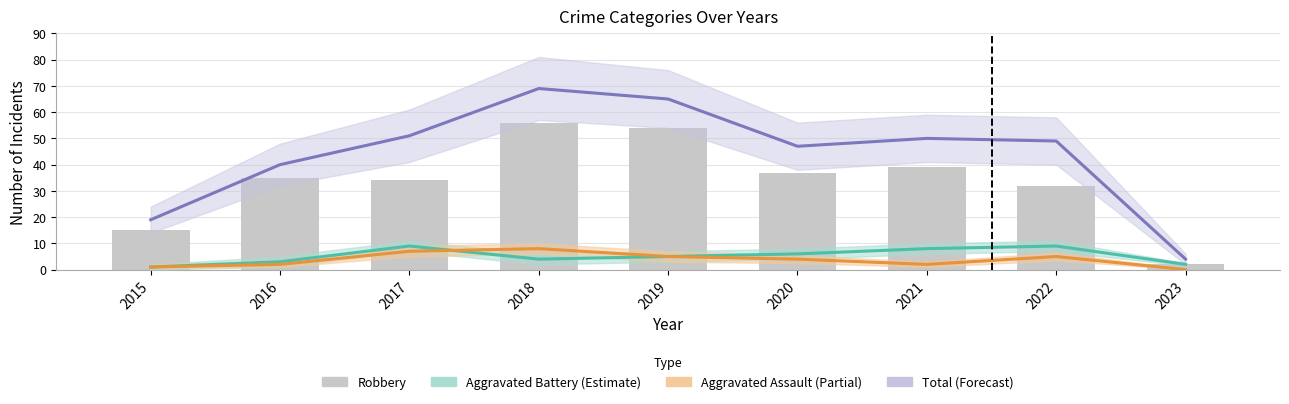

Reading right to left, extract all data points from this chart.

Aggravated Battery (Estimate): 2023=2	2022=9	2021=8	2020=6	2019=5	2018=4	2017=9	2016=3	2015=1
Aggravated Assault (Partial): 2023=0	2022=5	2021=2	2020=4	2019=5	2018=8	2017=7	2016=2	2015=1
Total (Forecast): 2023=4	2022=49	2021=50	2020=47	2019=65	2018=69	2017=51	2016=40	2015=19
Robbery: 2023=2	2022=32	2021=39	2020=37	2019=54	2018=56	2017=34	2016=35	2015=15